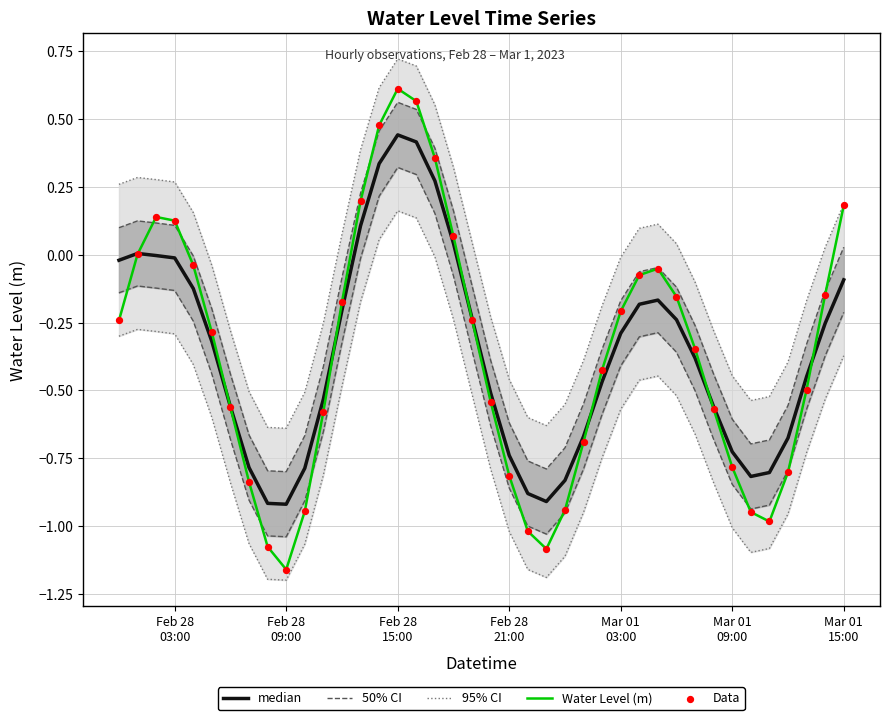

At which category is the sum across all series the highest?

Feb 28 15:00